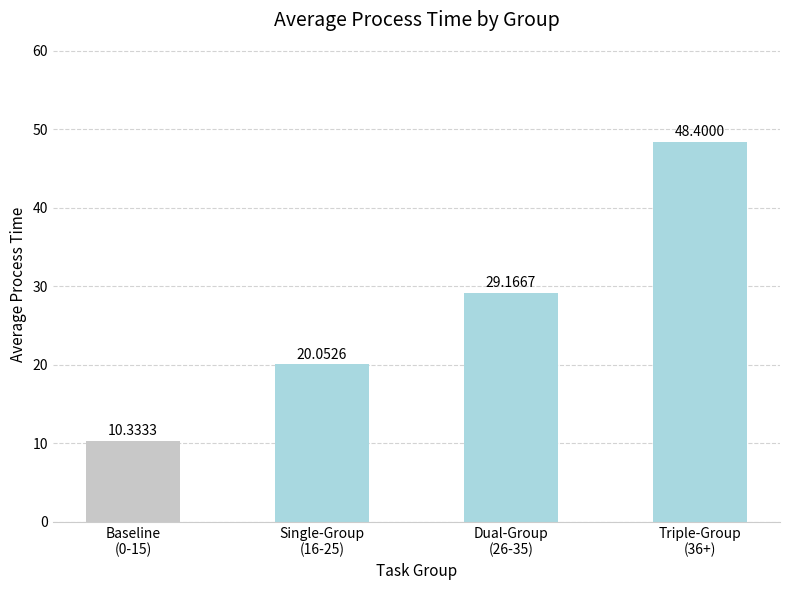

At which label does the data first exceed 29?

Dual-Group
(26-35)